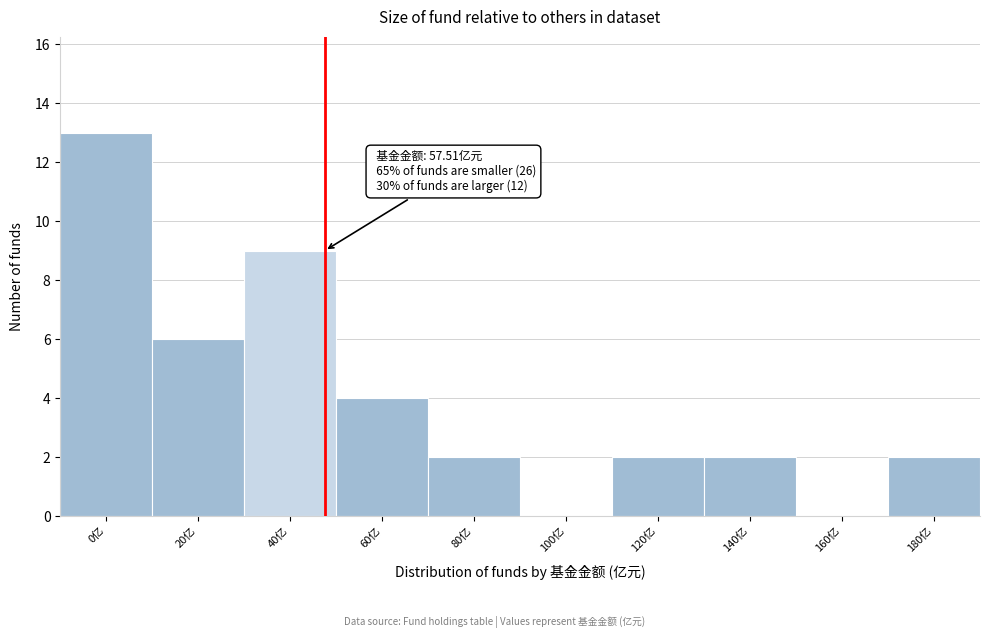

Reading right to left, list all the values displayed in this chart.

180亿=2	160亿=0	140亿=2	120亿=2	100亿=0	80亿=2	60亿=4	40亿=9	20亿=6	0亿=13